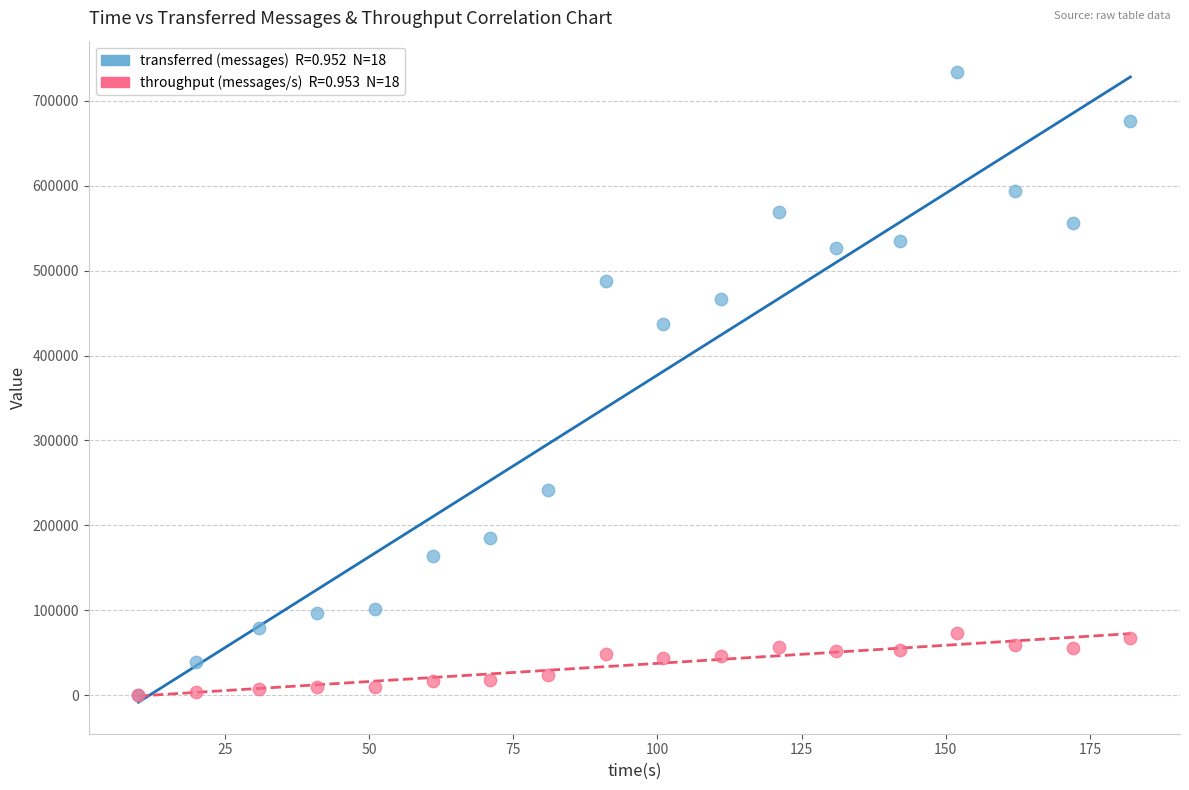

Across all series, what Y value is closest to 366850?

437420